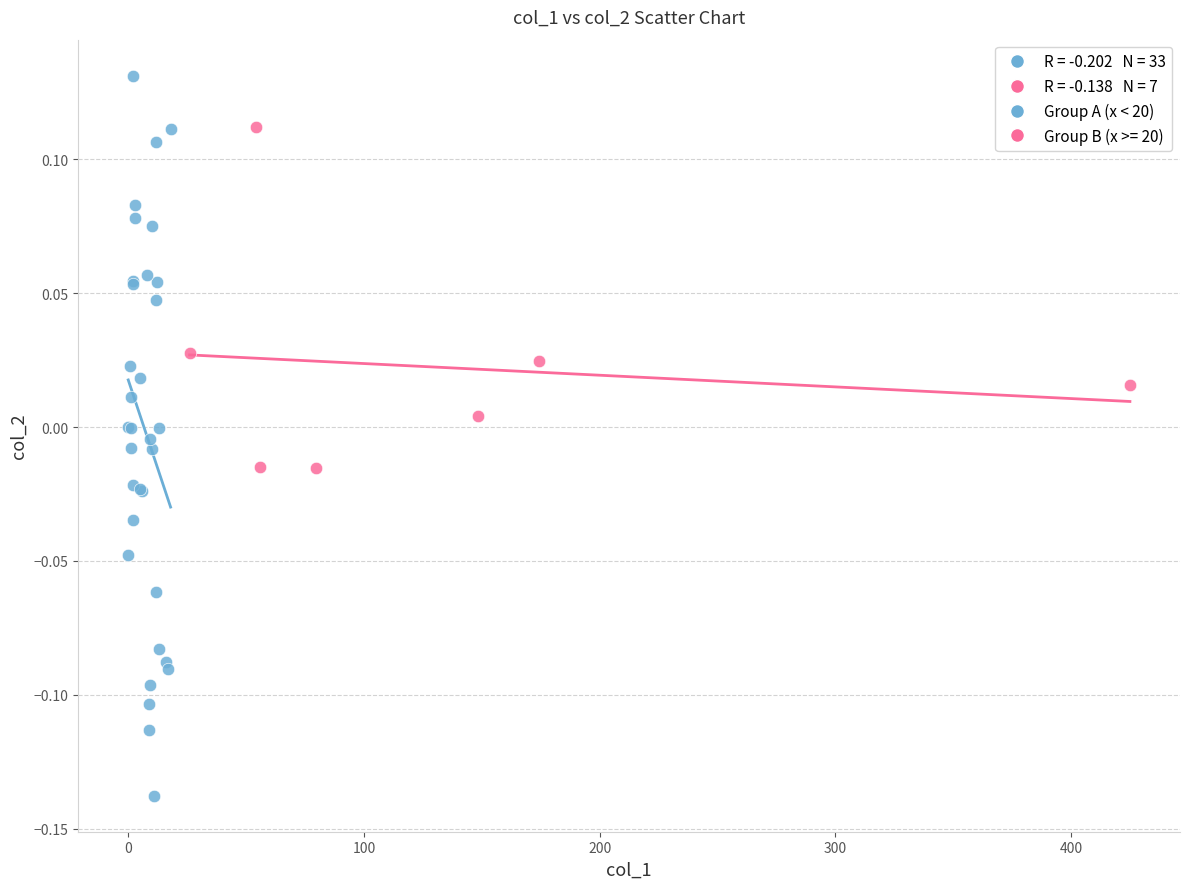

Which series contains the highest Y value?

Group A (x < 20)